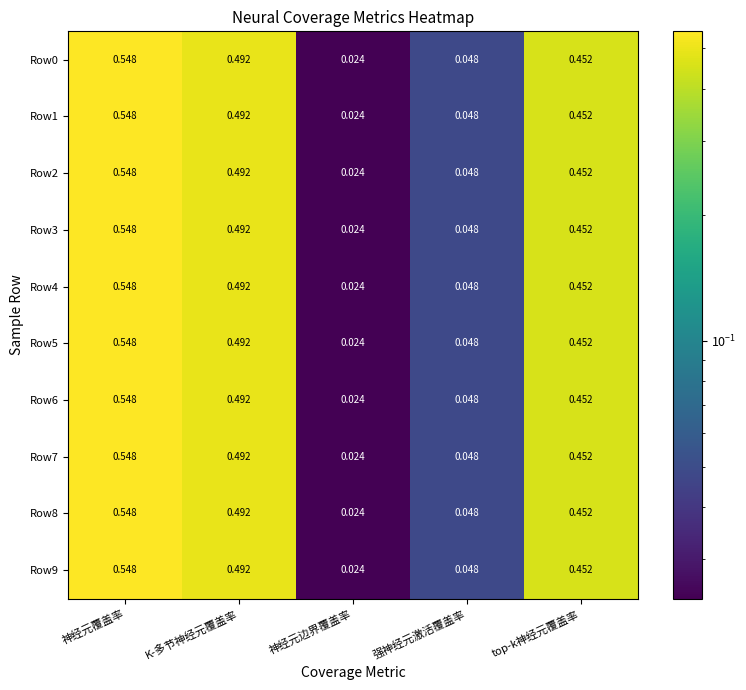

Rank the categories by Row9 value from highest to lowest.

神经元覆盖率, K-多节神经元覆盖率, top-k神经元覆盖率, 强神经元激活覆盖率, 神经元边界覆盖率